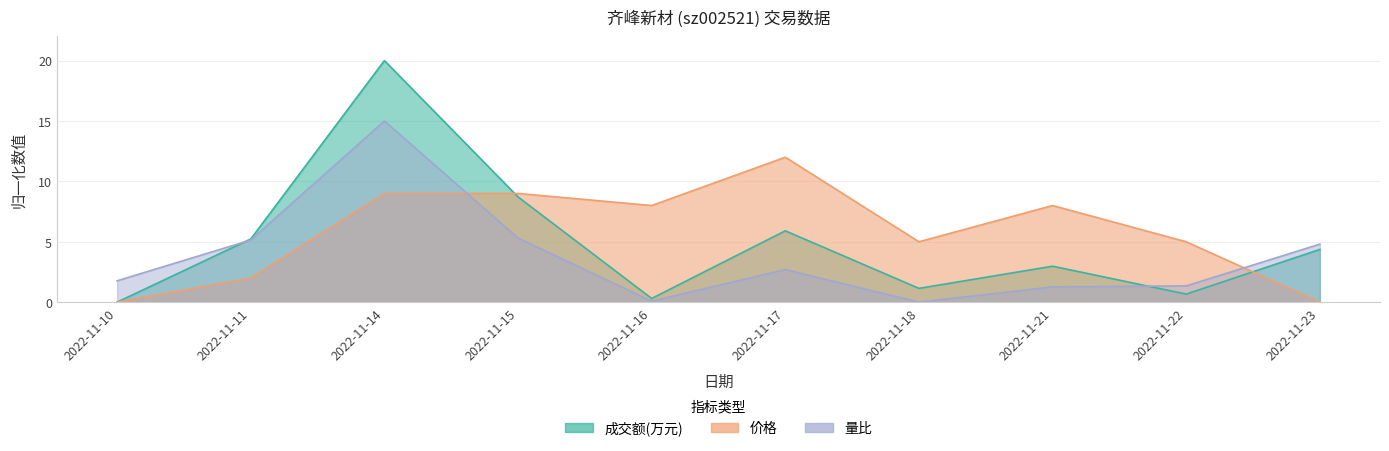

Where does the 量比 series first go above 2?

2022-11-11